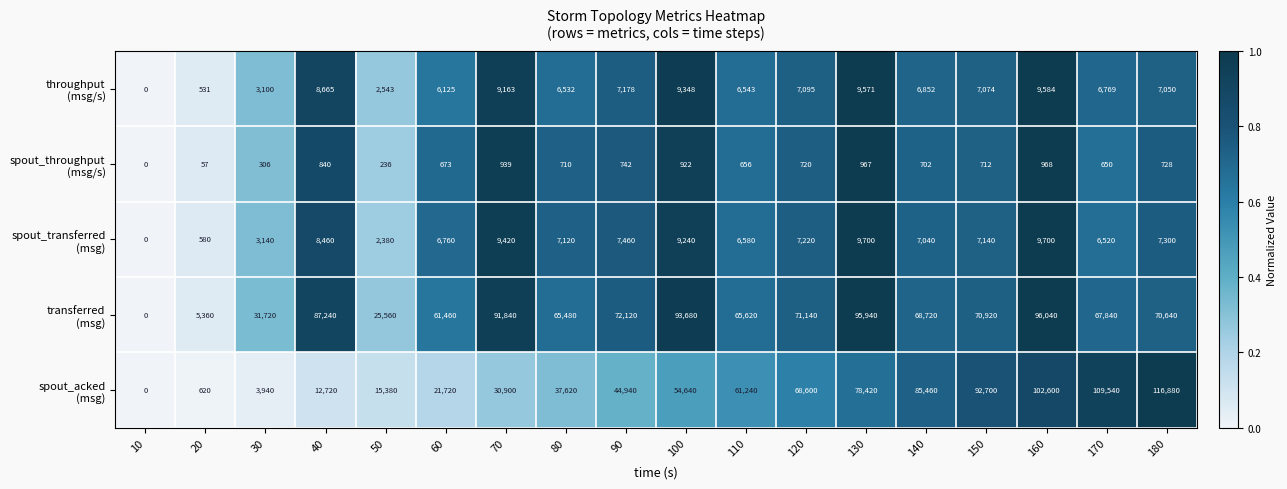

What is the greatest value displayed?

116880